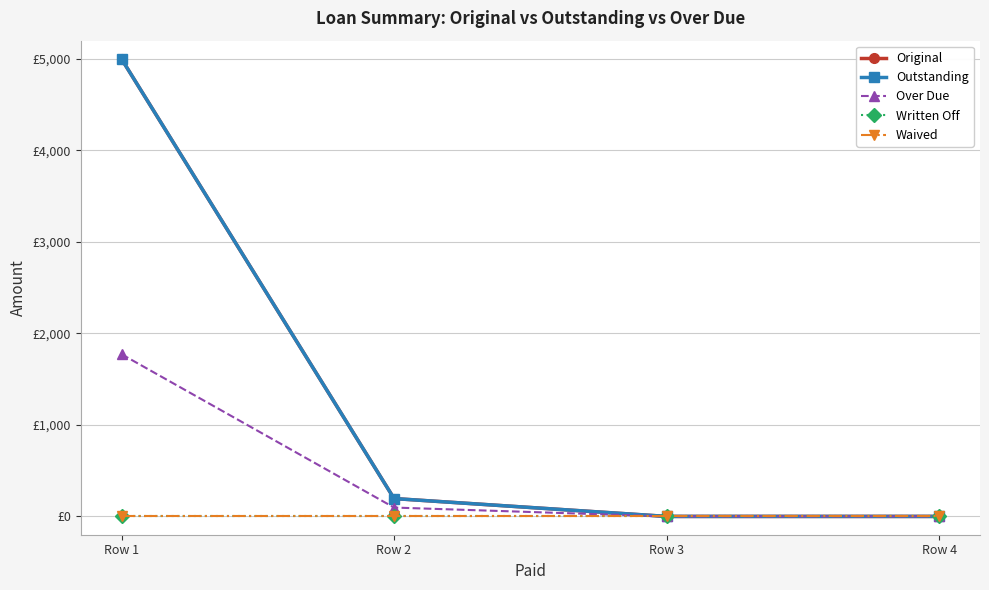

Is this an area chart (filled region under the line)?

No